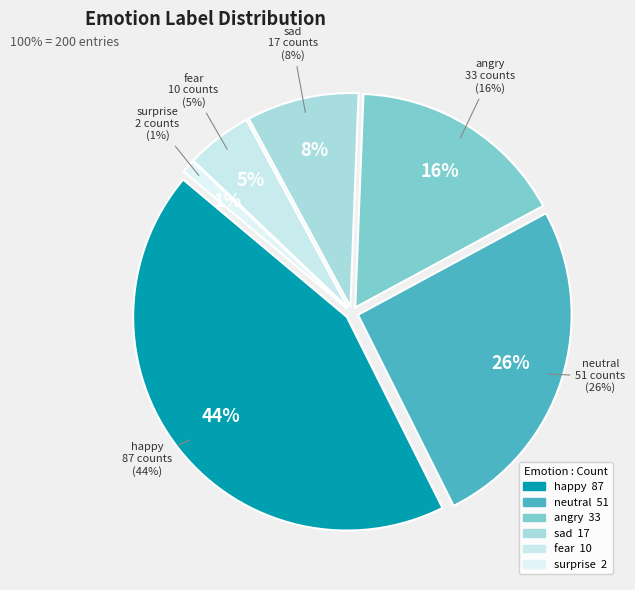

Is it true that happy is 53% of the pie?

False